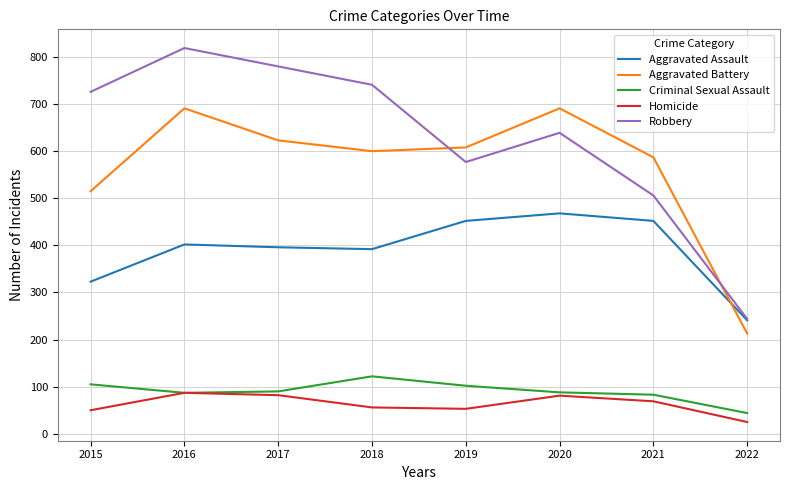

Is it true that Aggravated Assault equals 396 at 2017?

True